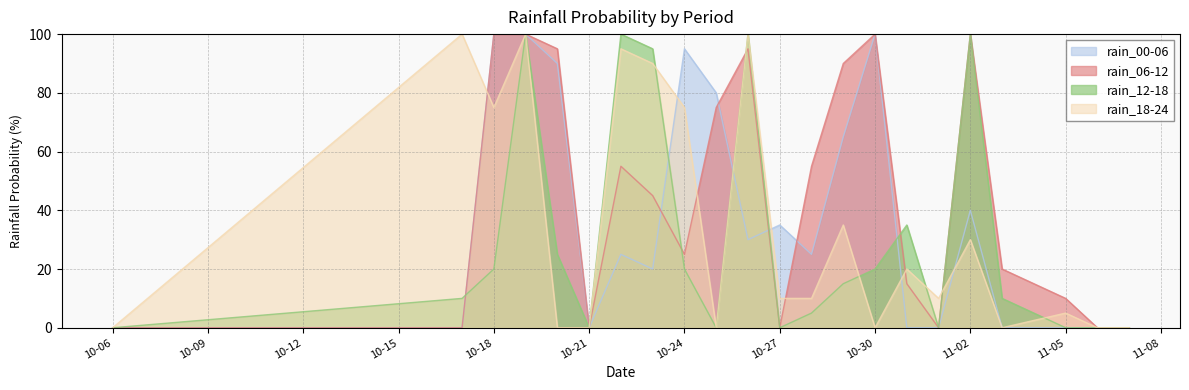

What is the greatest value displayed?

100